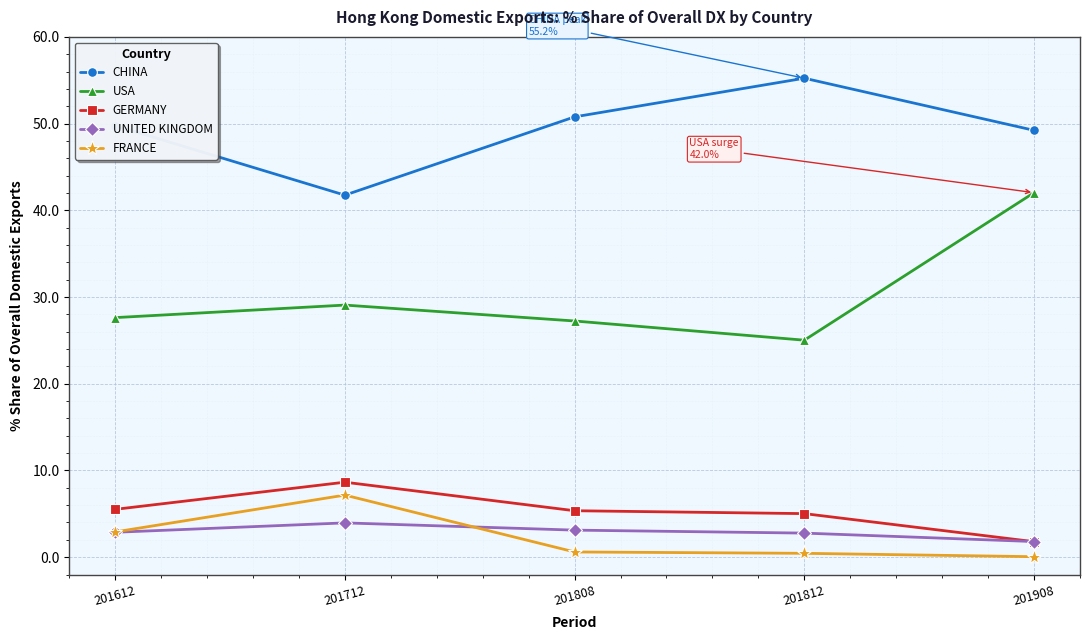

How many intersections are there between UNITED KINGDOM and GERMANY?

1